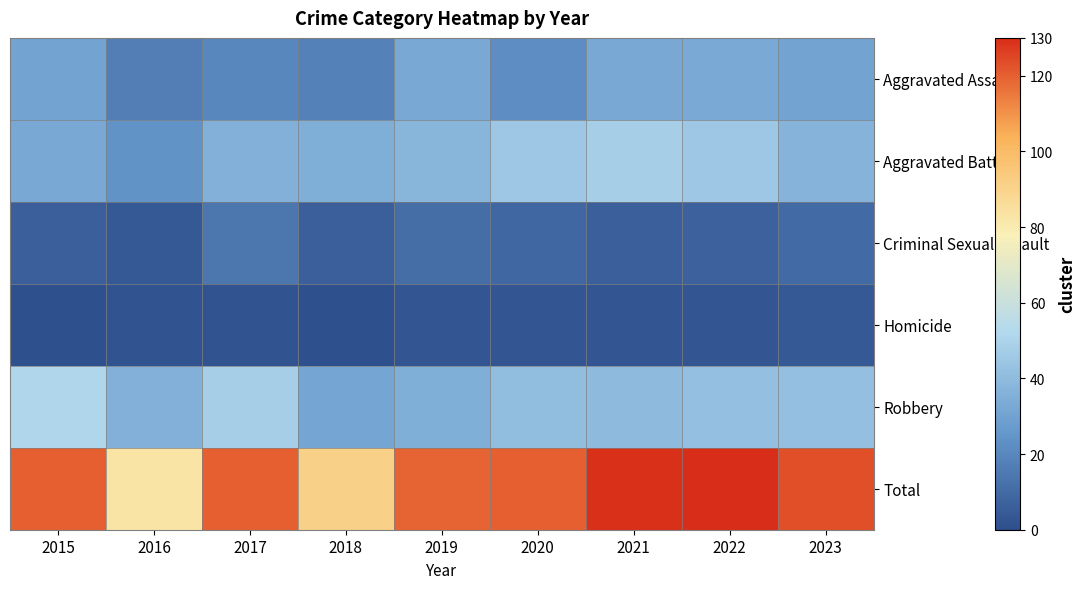

Which label corresponds to the largest value in the chart?

2022